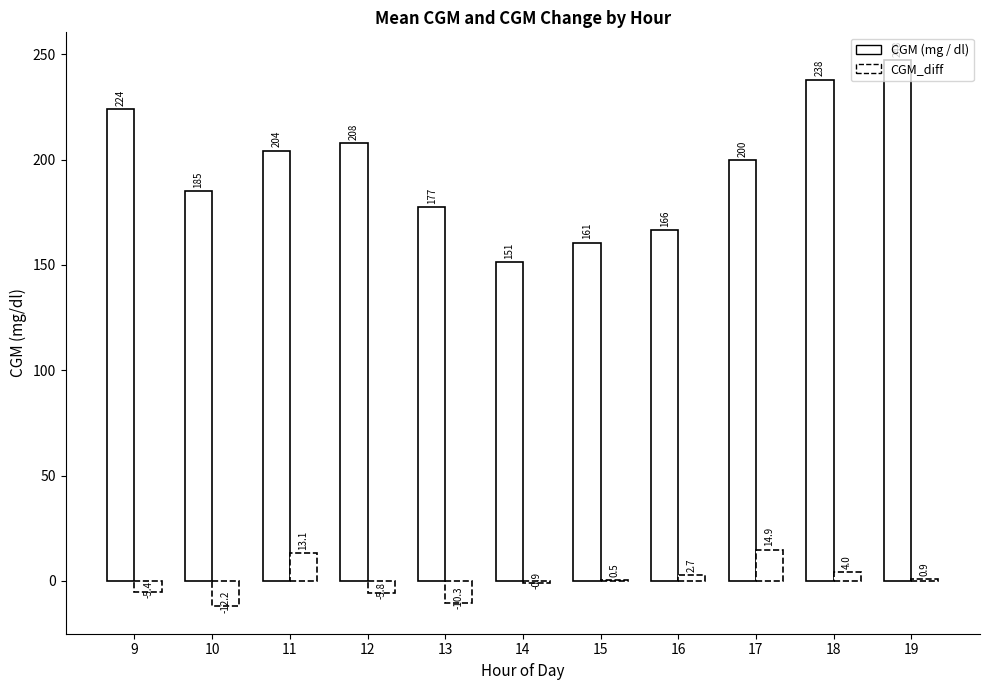

Count the number of categories in the chart.

11